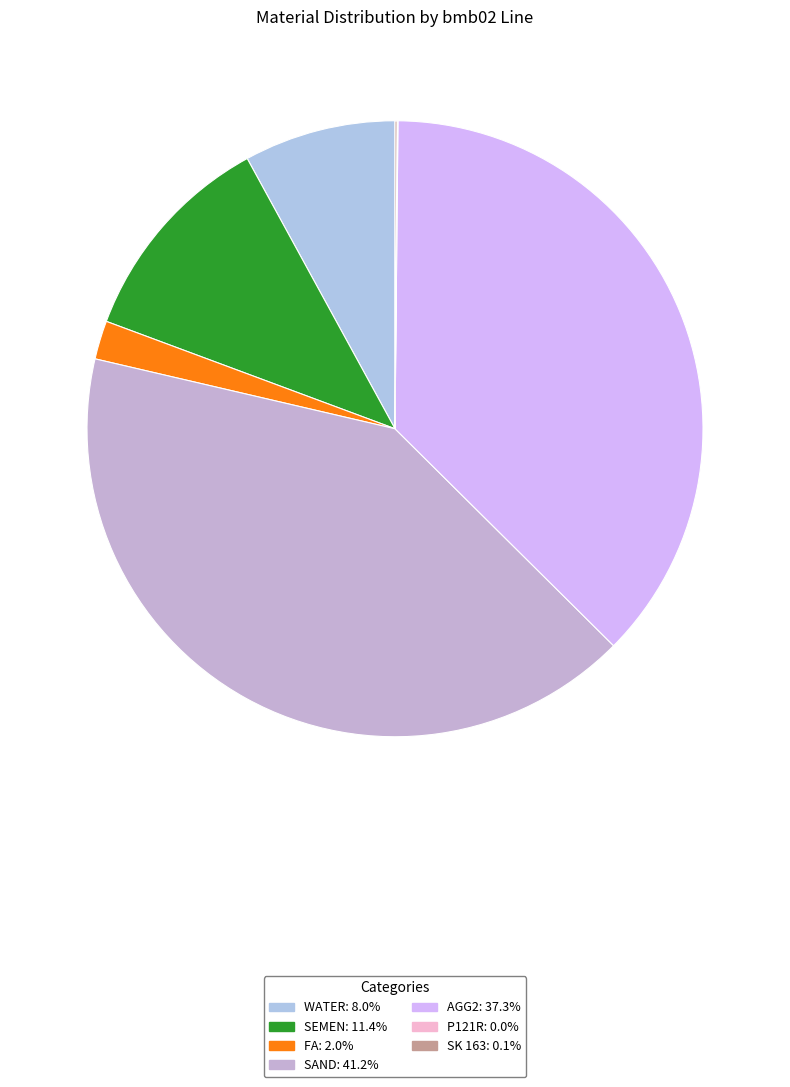

To the nearest percent, what portion does FA represent?

2%